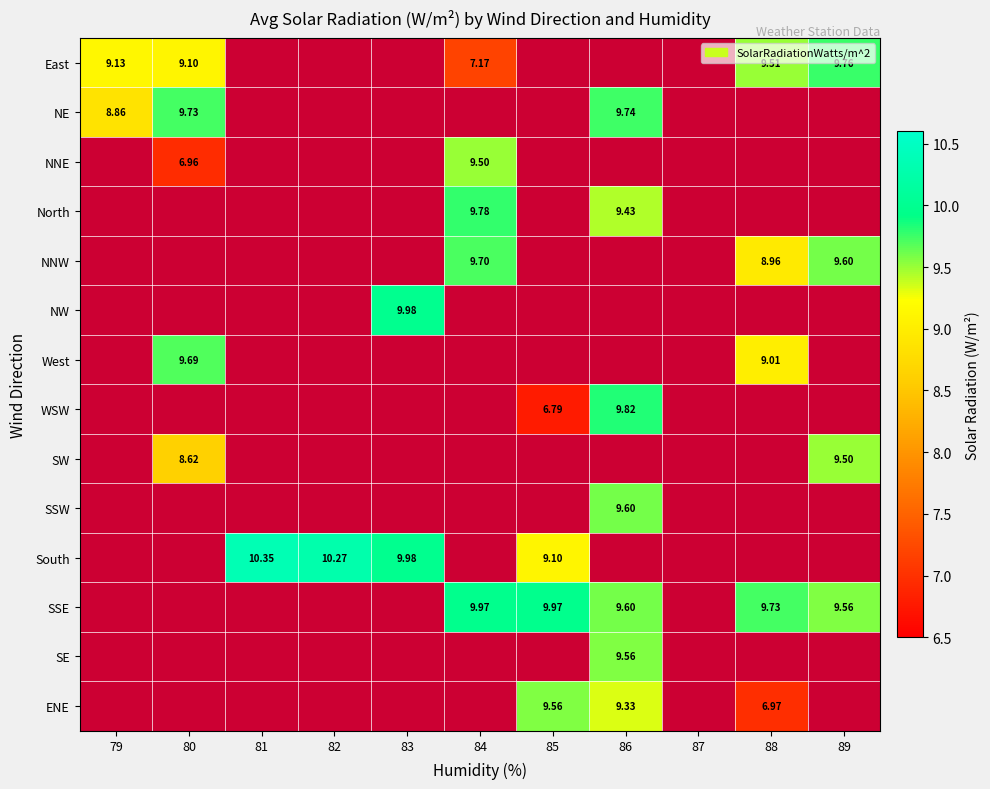

How many positive values does the SSW series have?

1